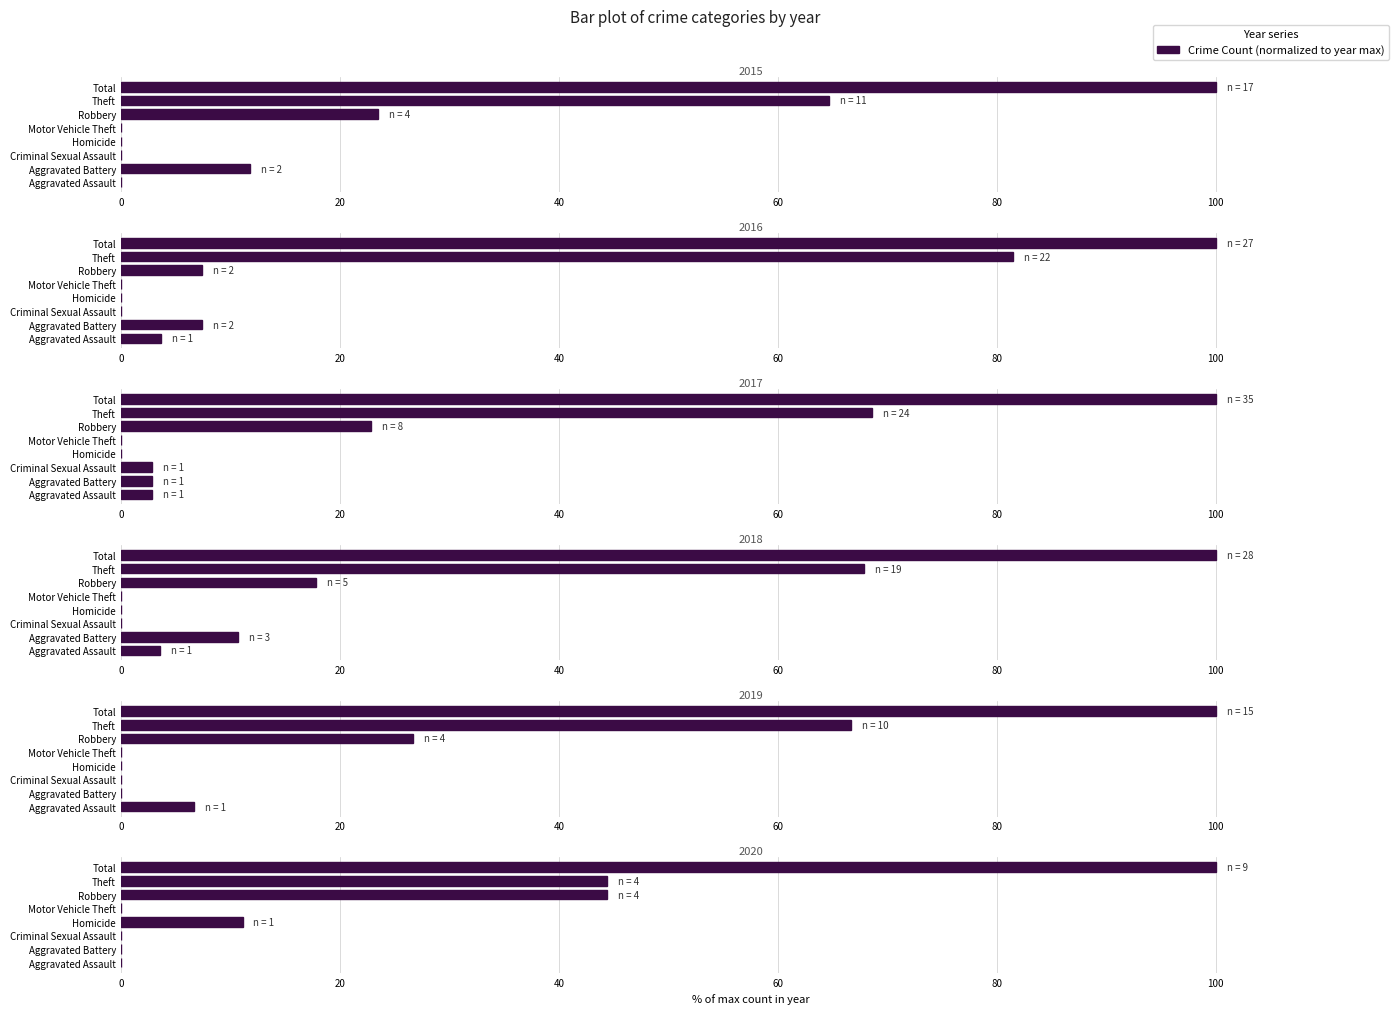

Rank the categories by 2015 value from lowest to highest.

Aggravated Assault, Criminal Sexual Assault, Homicide, Motor Vehicle Theft, Aggravated Battery, Robbery, Theft, Total